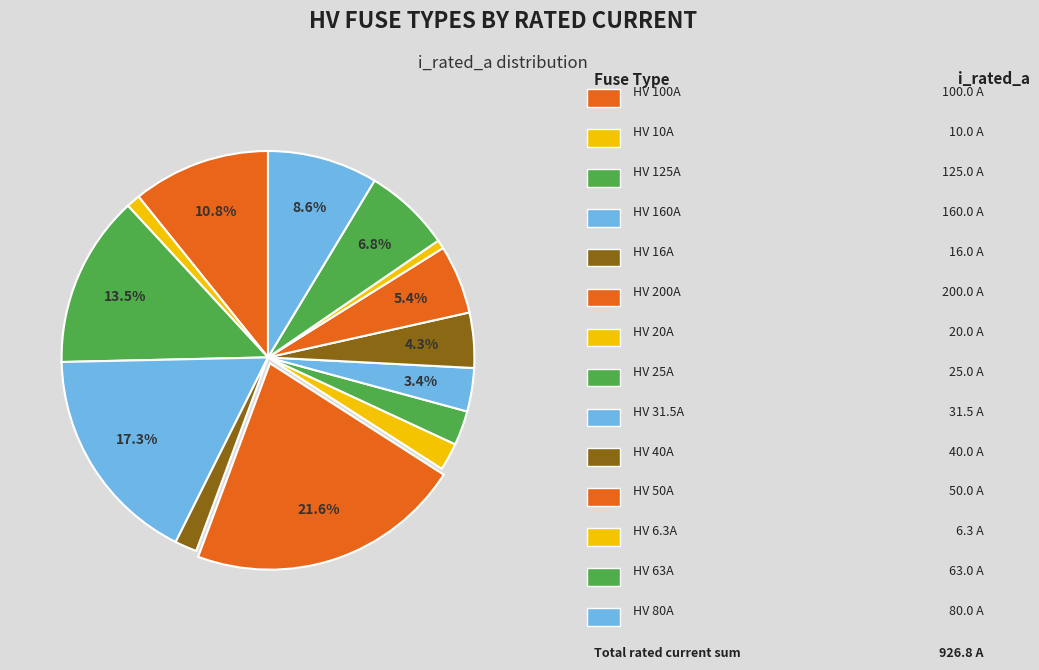

Count the number of slices in the pie.

14